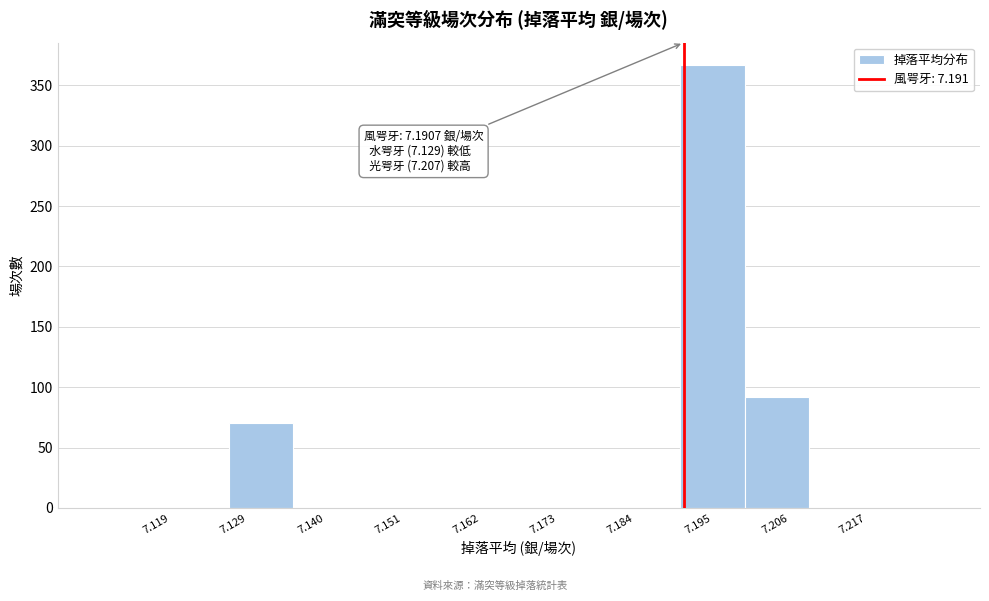

Which range on the x-axis has the tallest bar?

7.190 to 7.200